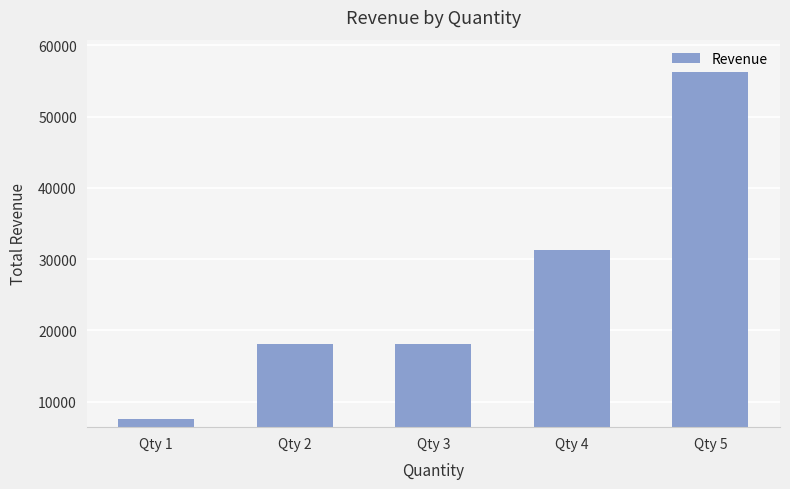

Approximately how many times larger is the value at Qty 5 compared to Qty 3?

3.1